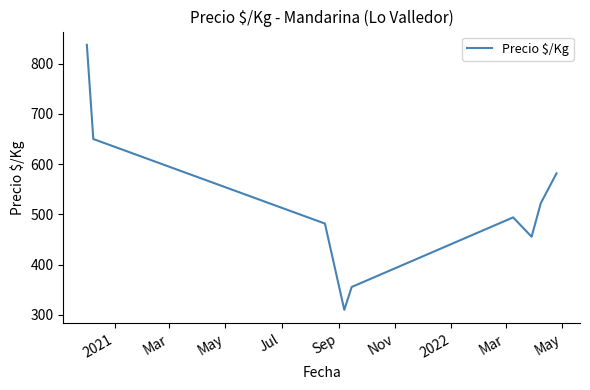

What is the minimum value shown in the chart?

310.0